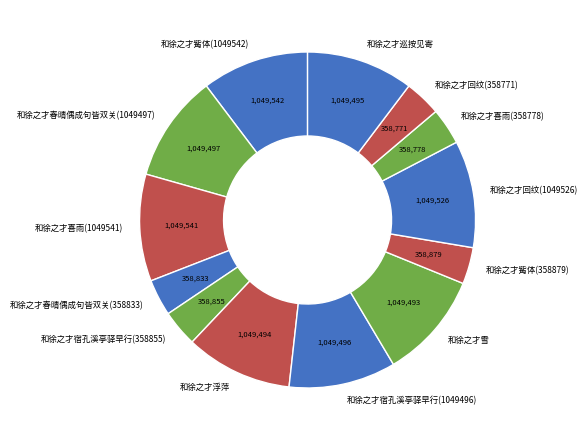

How many slices are in this pie chart?

13